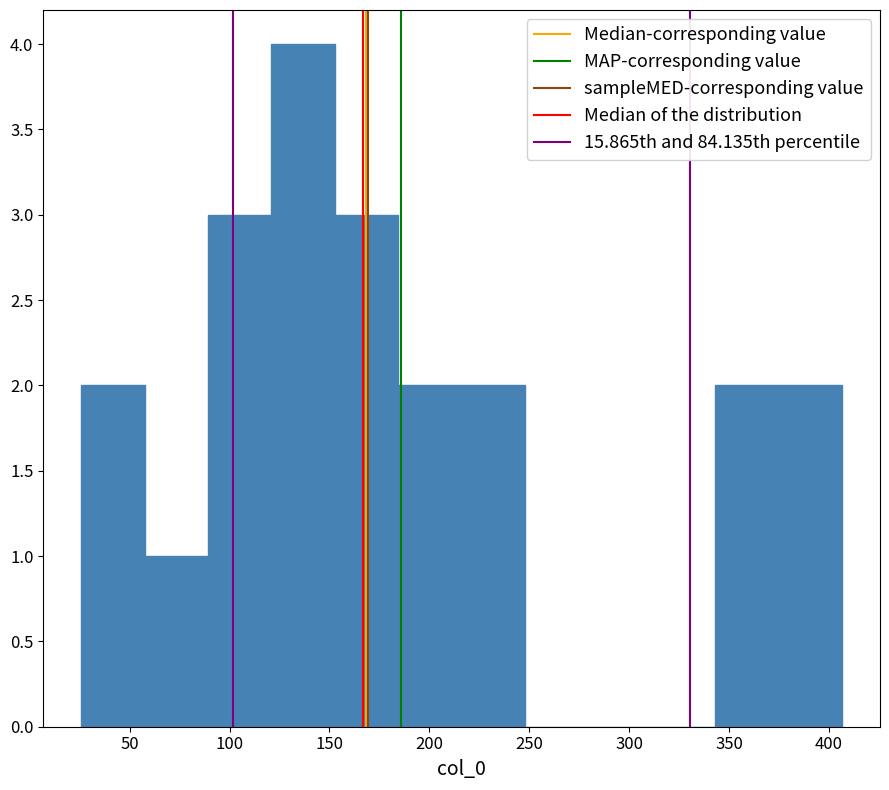

Reading left to right, list every bar in this chart as the range it spans on the x-axis followed by its height. Neither the bar edges nor the heights are printed on the chart, so give them approximately, as read against the axes.

25 to 60: 2
60 to 90: 1
90 to 120: 3
120 to 155: 4
155 to 185: 3
185 to 215: 2
215 to 250: 2
250 to 280: 0
280 to 310: 0
310 to 345: 0
345 to 375: 2
375 to 405: 2